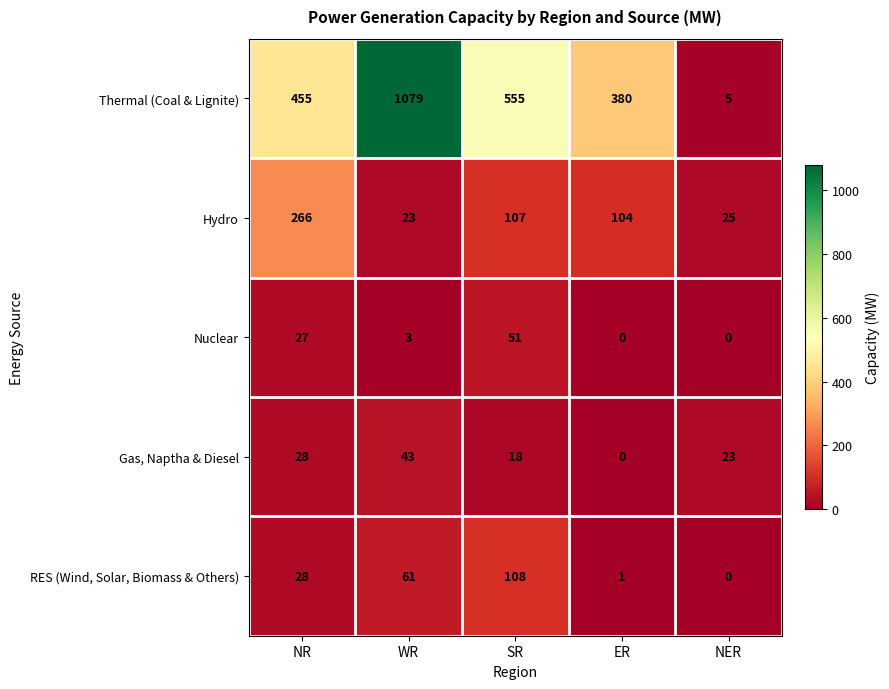

Is it true that Thermal (Coal & Lignite) equals 380 at ER?

True